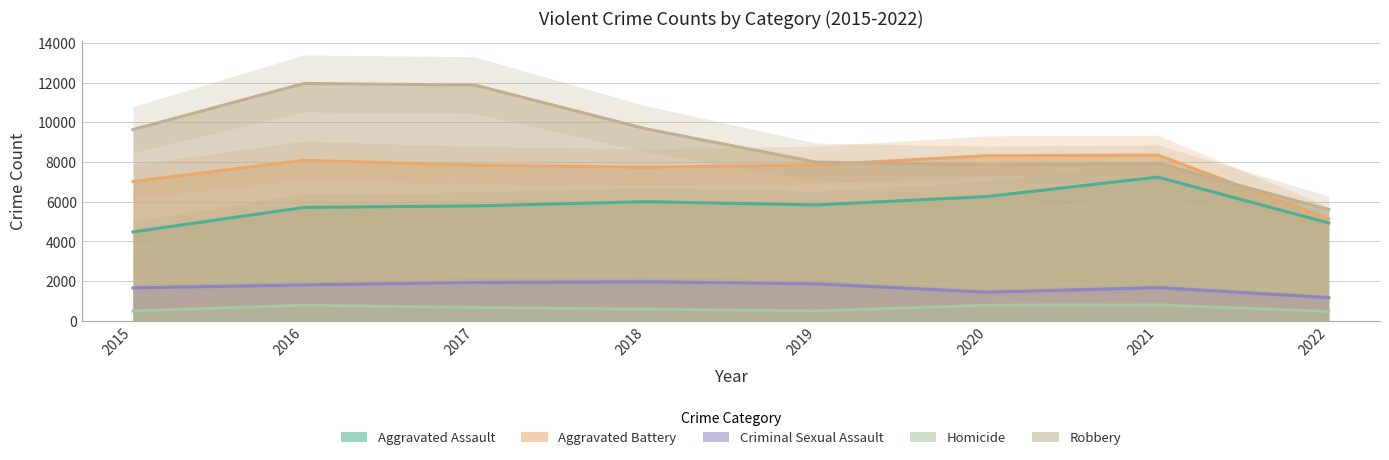

What is the value of the Robbery point at the 3rd from the left?

11880